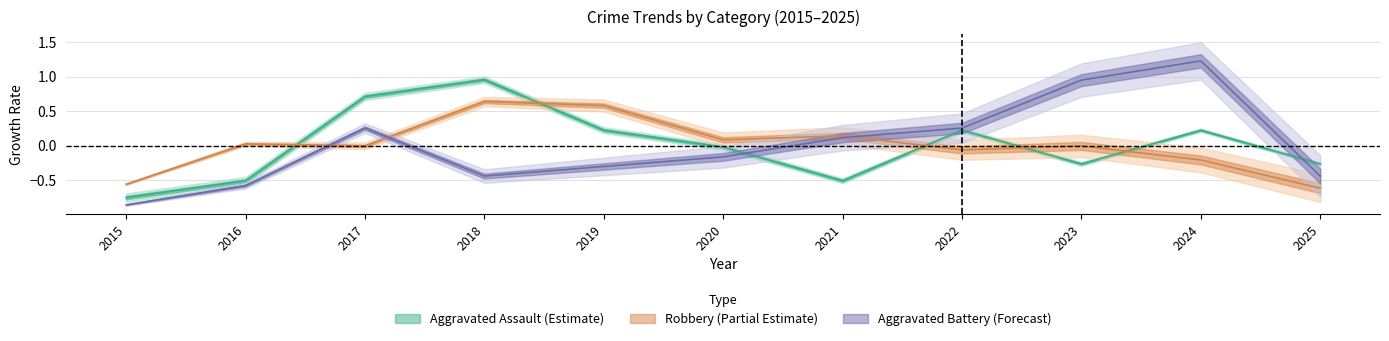

Between 2024 and 2025, which series saw the biggest shift?

Aggravated Battery